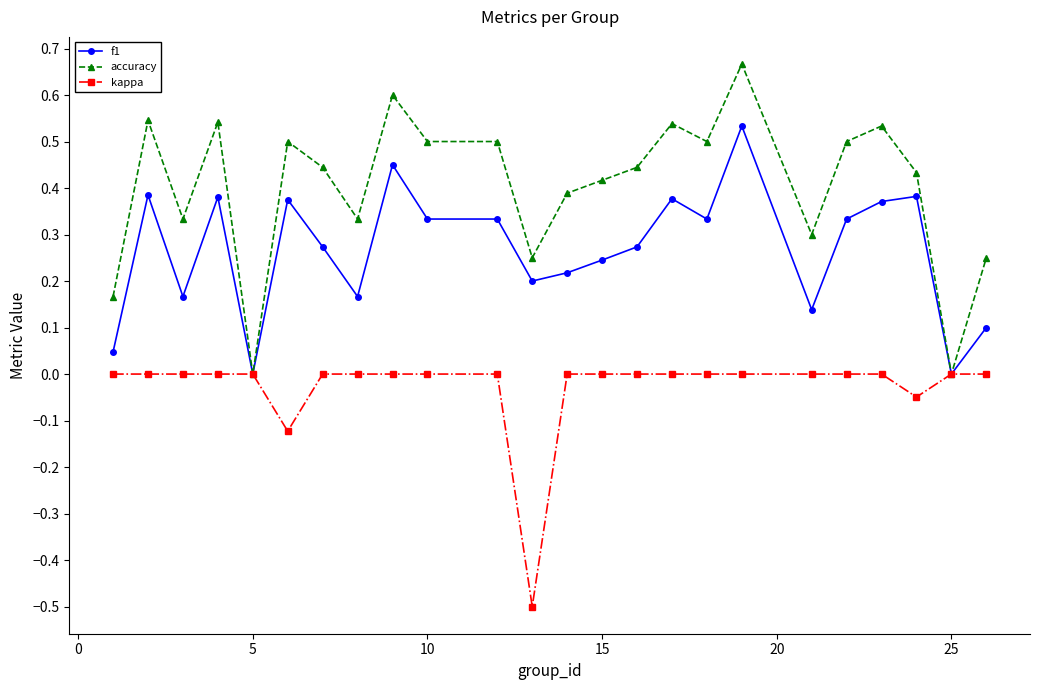

Is this an area chart (filled region under the line)?

No